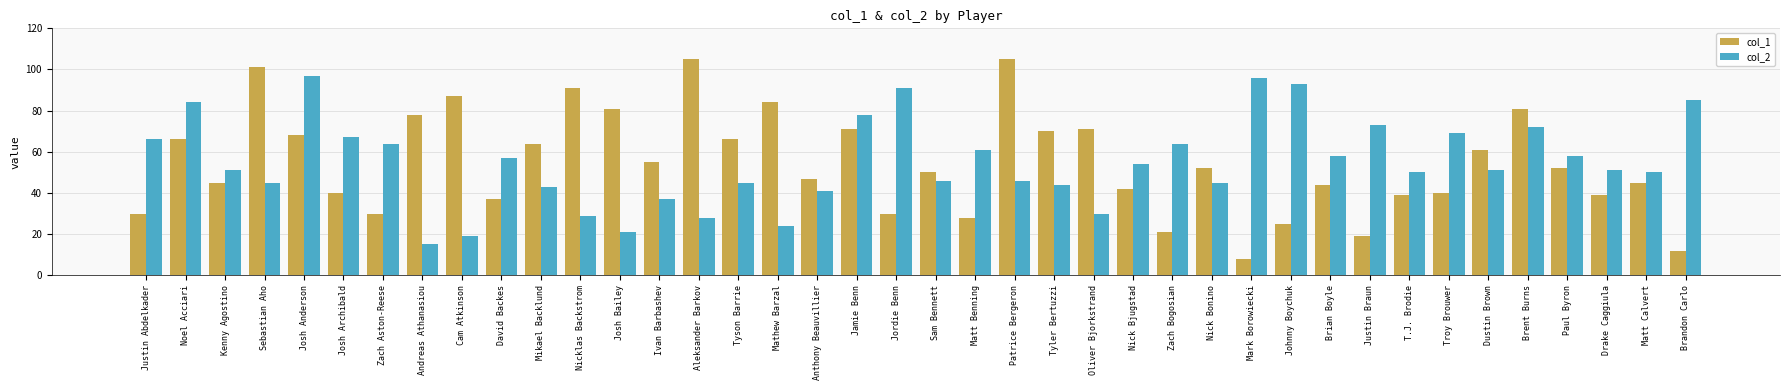

What is the highest value of the col_2 series?

97